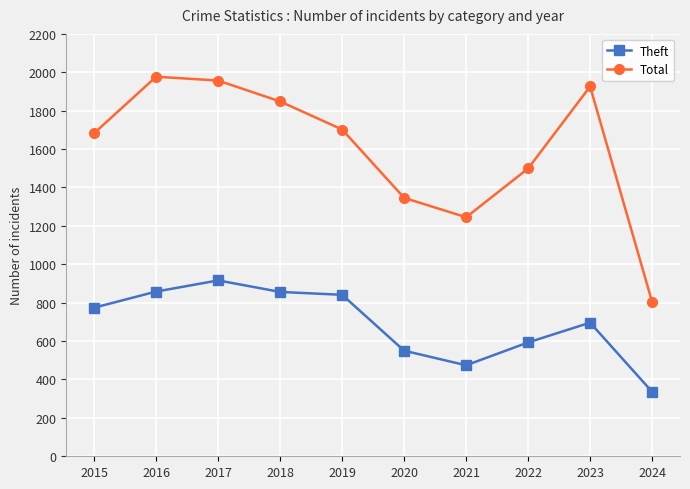

True or false: Theft and Total intersect in this chart.

False